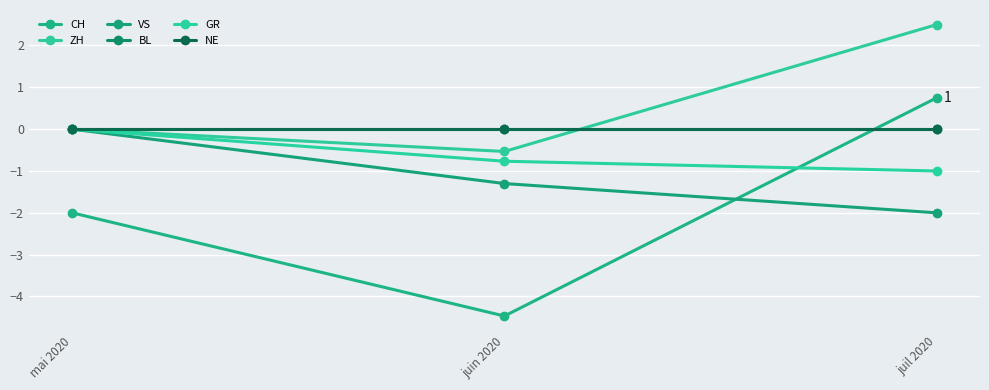

Rank the categories by BL value from highest to lowest.

mai 2020, juin 2020, juil 2020